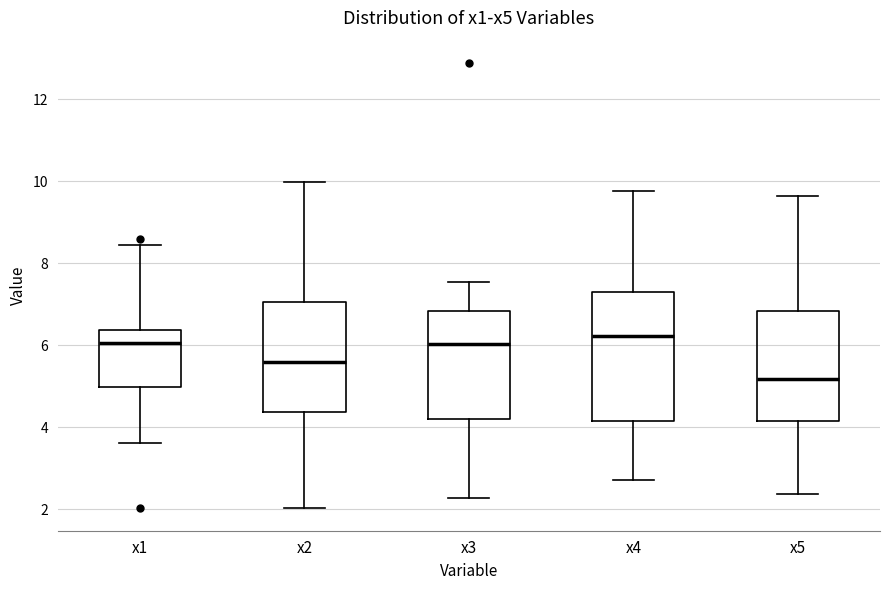

Comparing the boxes themselves (not the whiskers), which one is the tallest?

x4